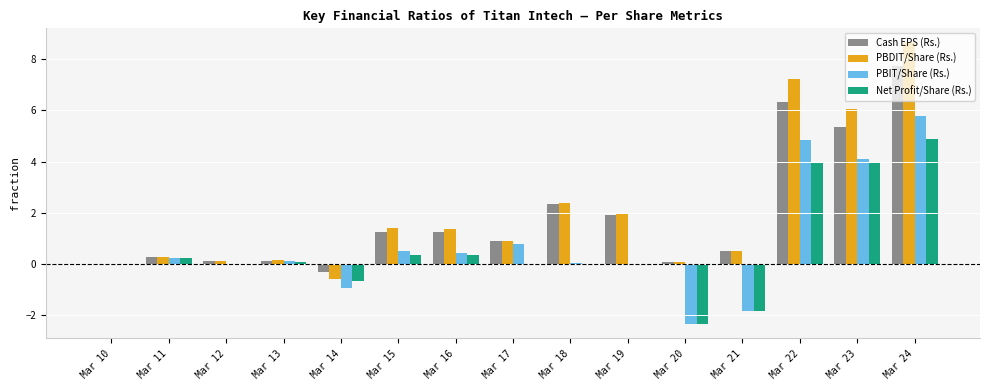

What is the maximum value shown in the chart?

8.7